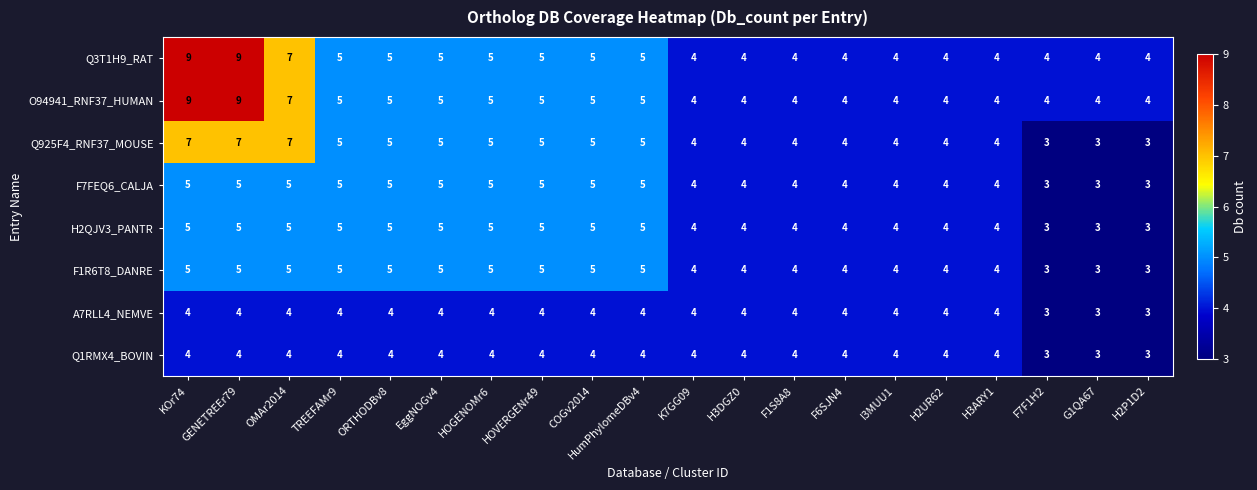

At how many categories does at least one series exceed 6?

3